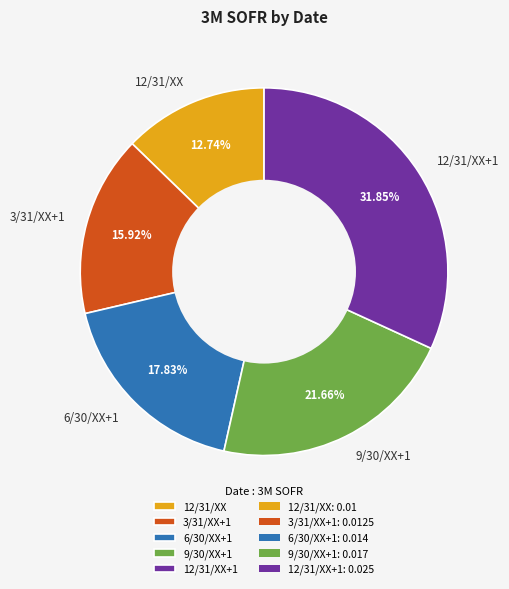

Is it true that 12/31/XX+1 is 32% of the pie?

True